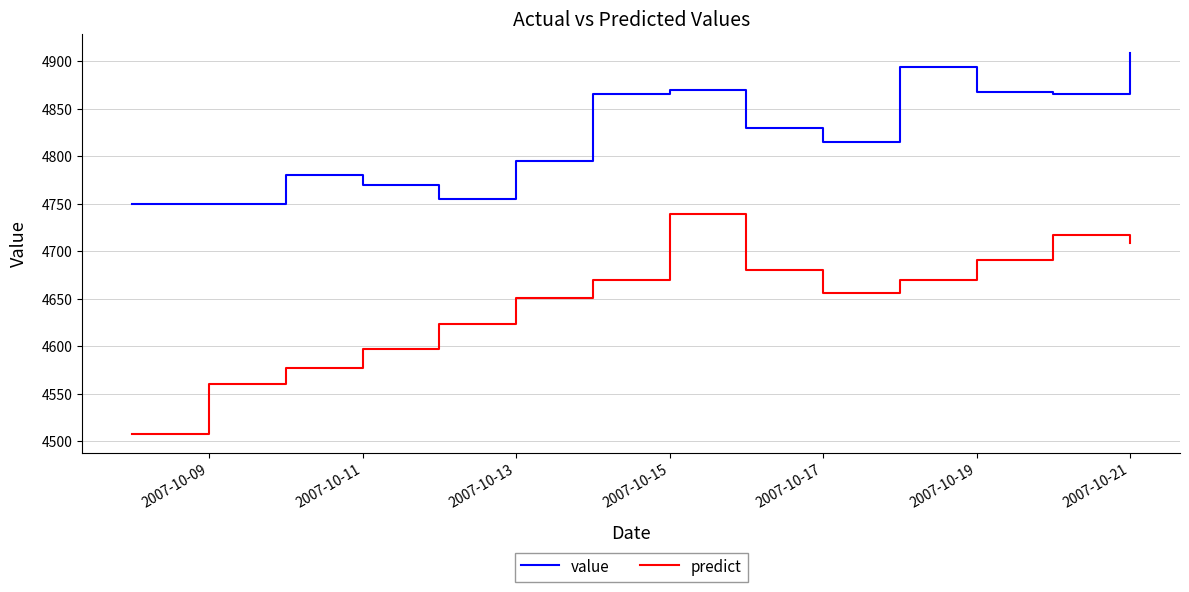

Does the chart have visible grid lines?

Yes